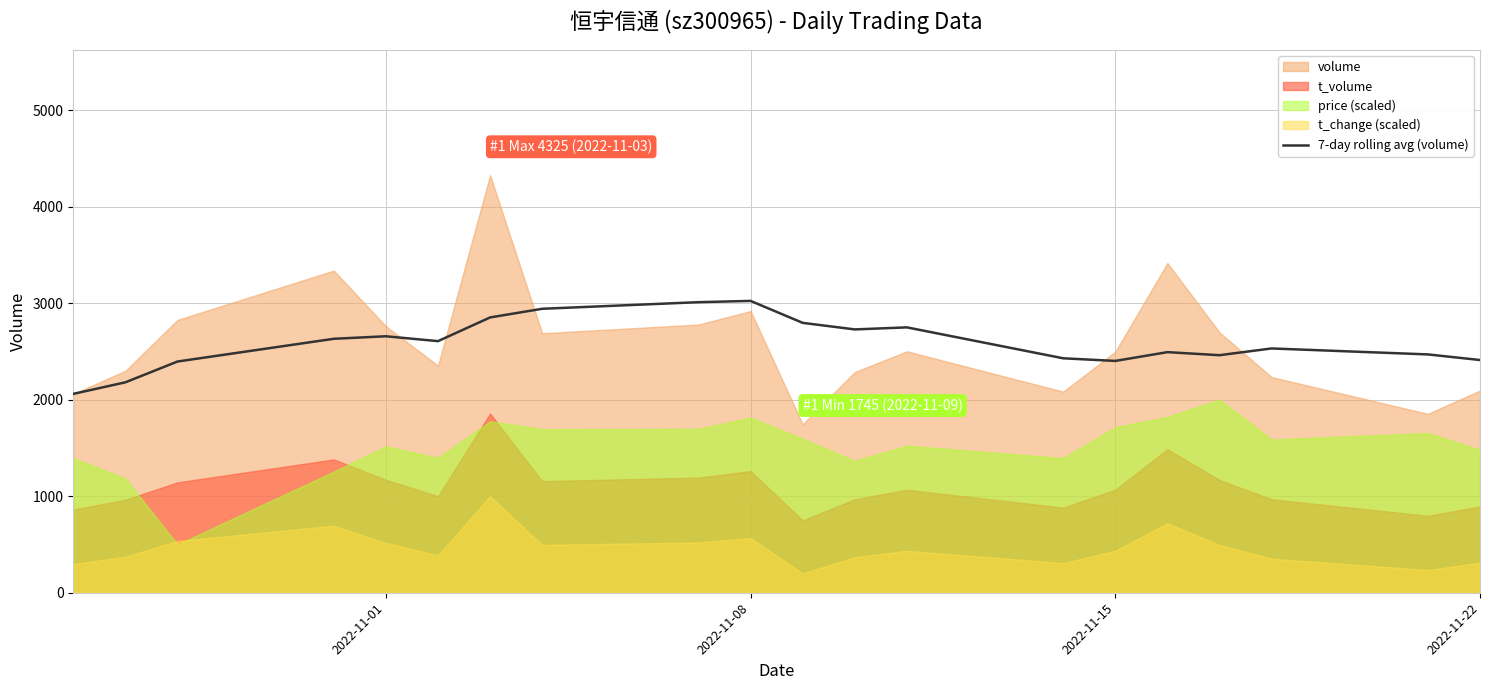

The value of 7-day rolling avg (volume) at 2022-11-22 is 2410.6. True or false?

True